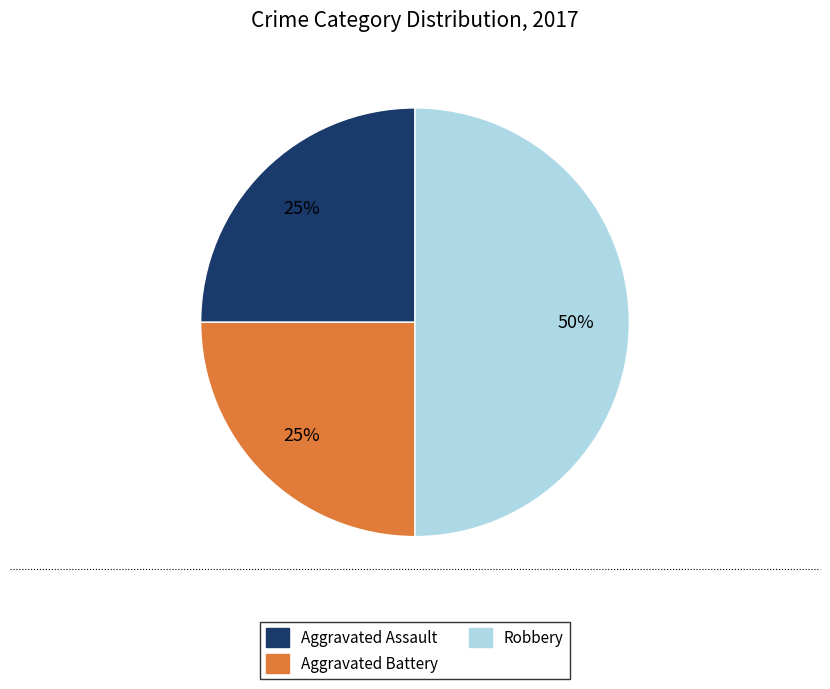

To the nearest percent, what is the average slice percentage?

33%